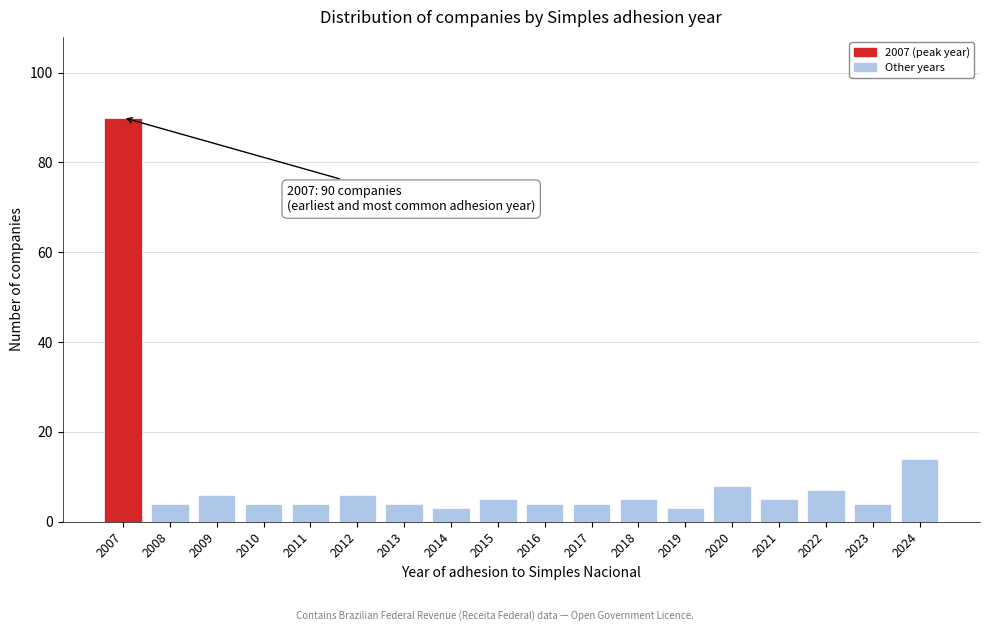

Reading left to right, extract all data points from this chart.

90	4	6	4	4	6	4	3	5	4	4	5	3	8	5	7	4	14